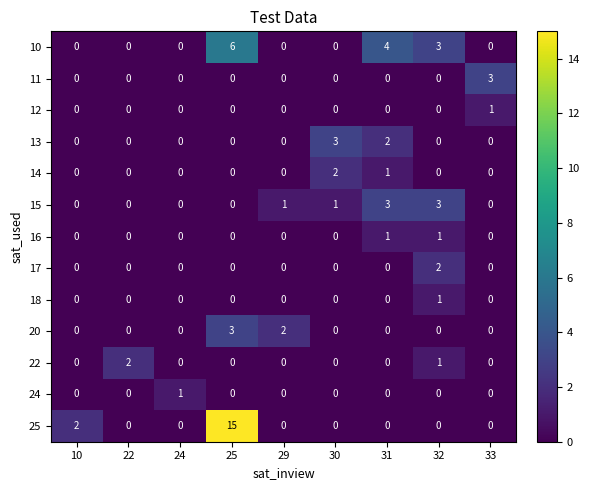

Which label corresponds to the largest value in the chart?

25